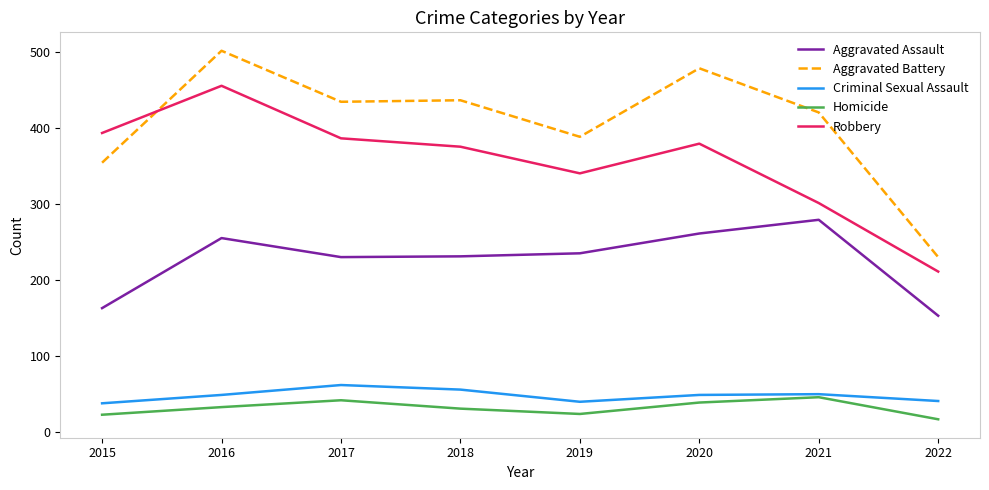

Which series has the largest total across all categories?

Aggravated Battery